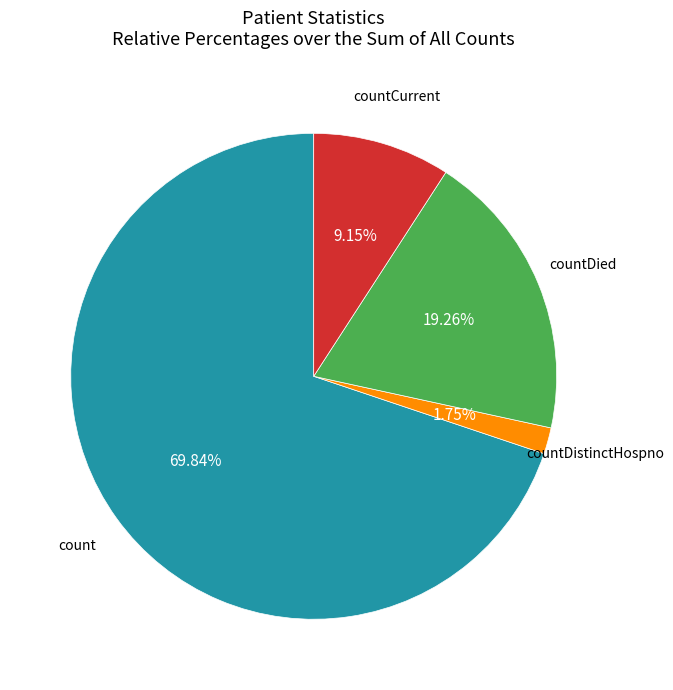

Is there any slice that represents more than half of the pie?

Yes